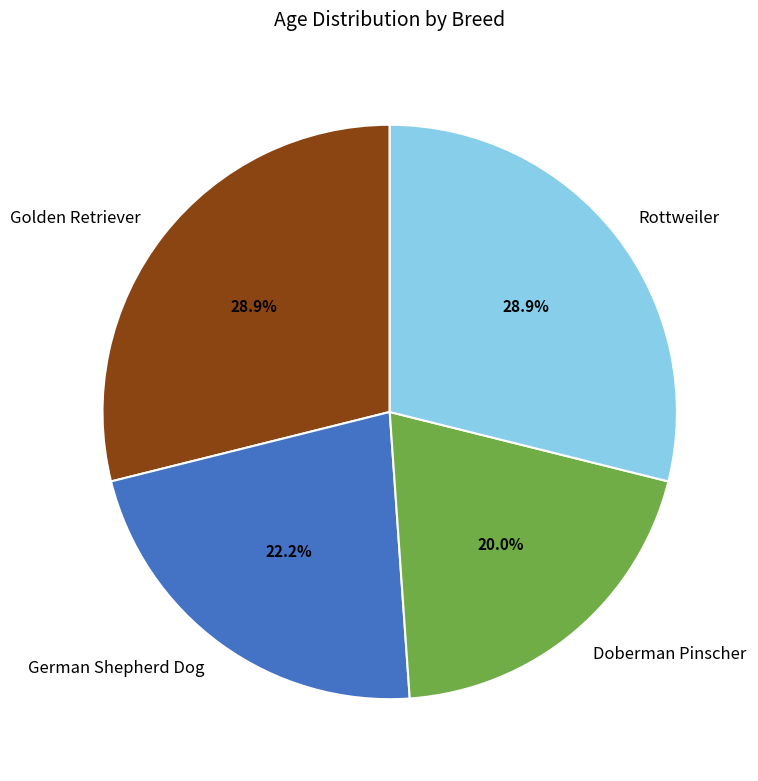

Does German Shepherd Dog account for over 50% of the chart?

No